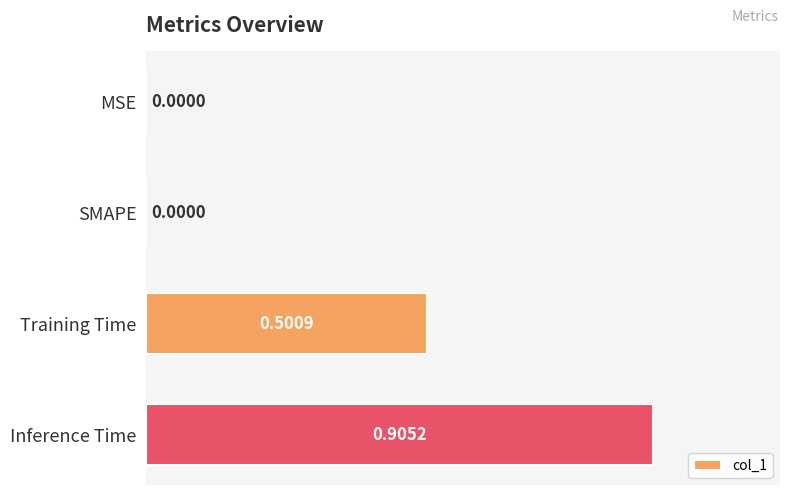

Does the chart contain stacked bars?

No